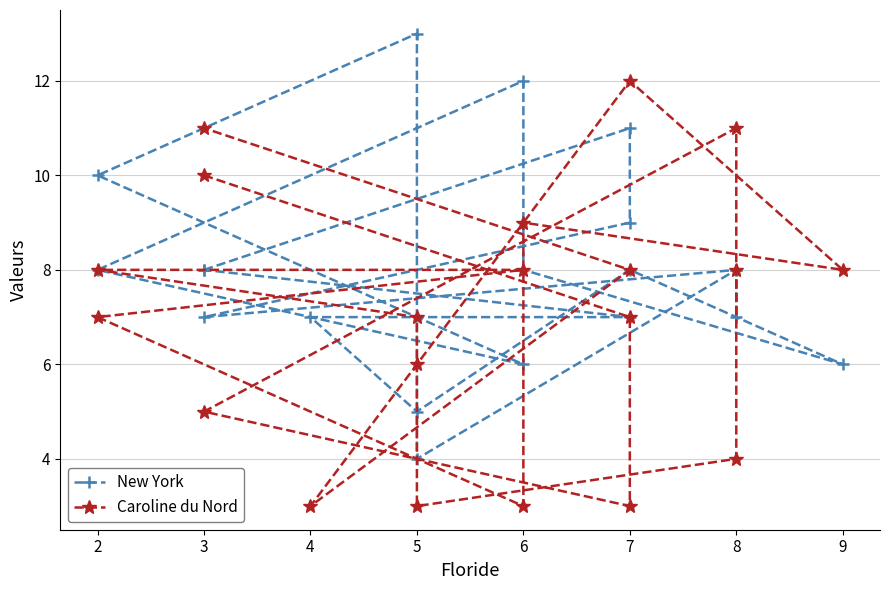

Which series changed the most between 7 and 8?

Caroline du Nord